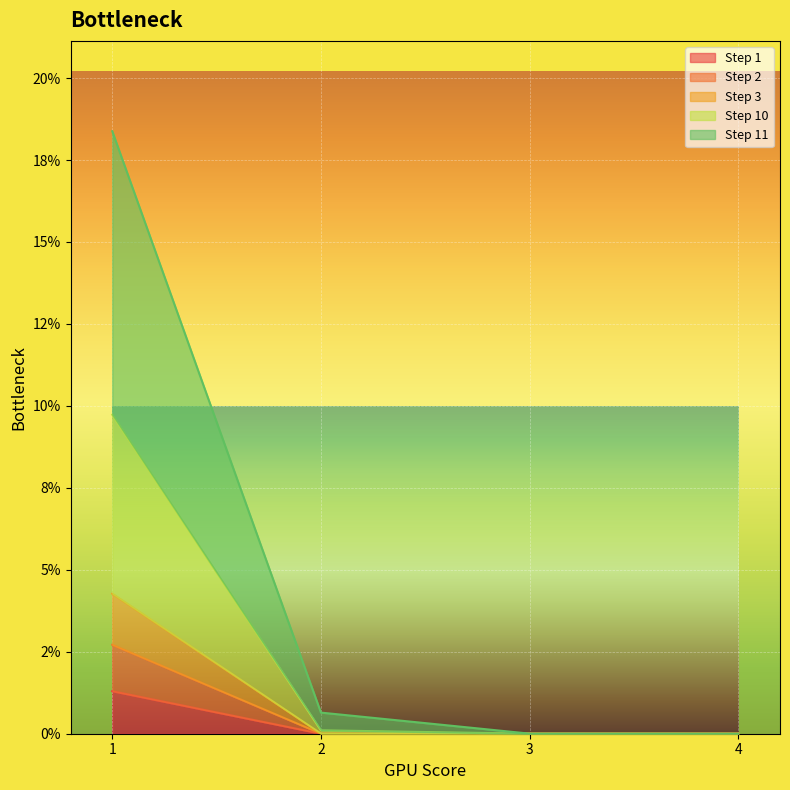

Which series has the widest spread of values?

Step 11